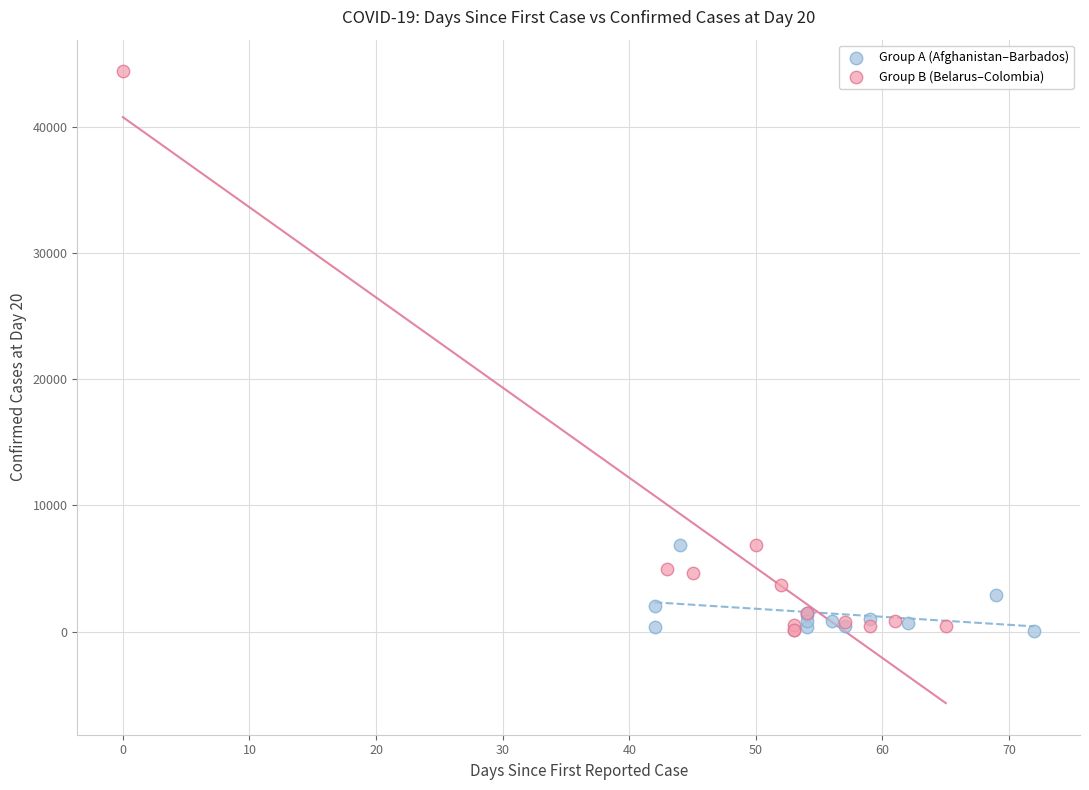

Which series has the largest Y range (max minus min)?

Group B (Belarus–Colombia)